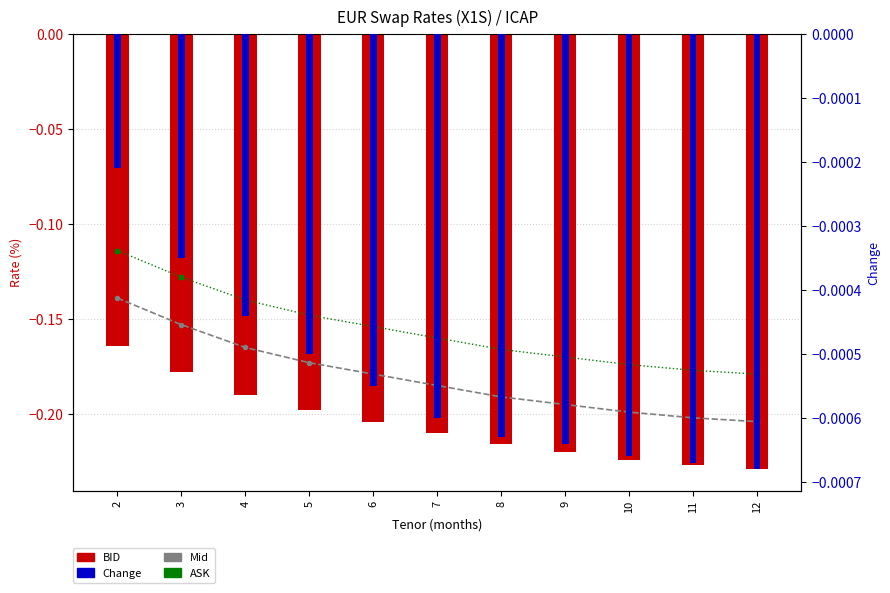

Is it true that Change equals -0.0 at 10?

False